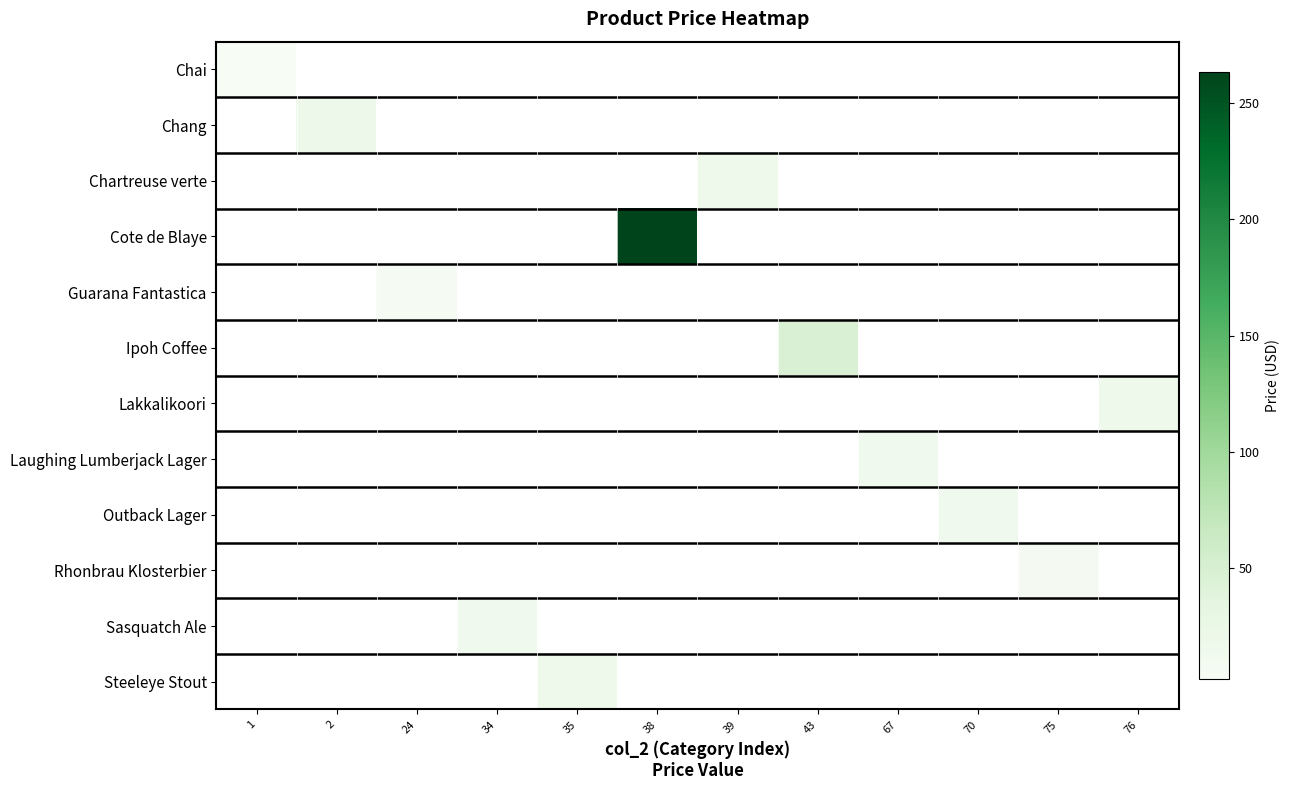

What is the minimum value shown in the chart?

2.0